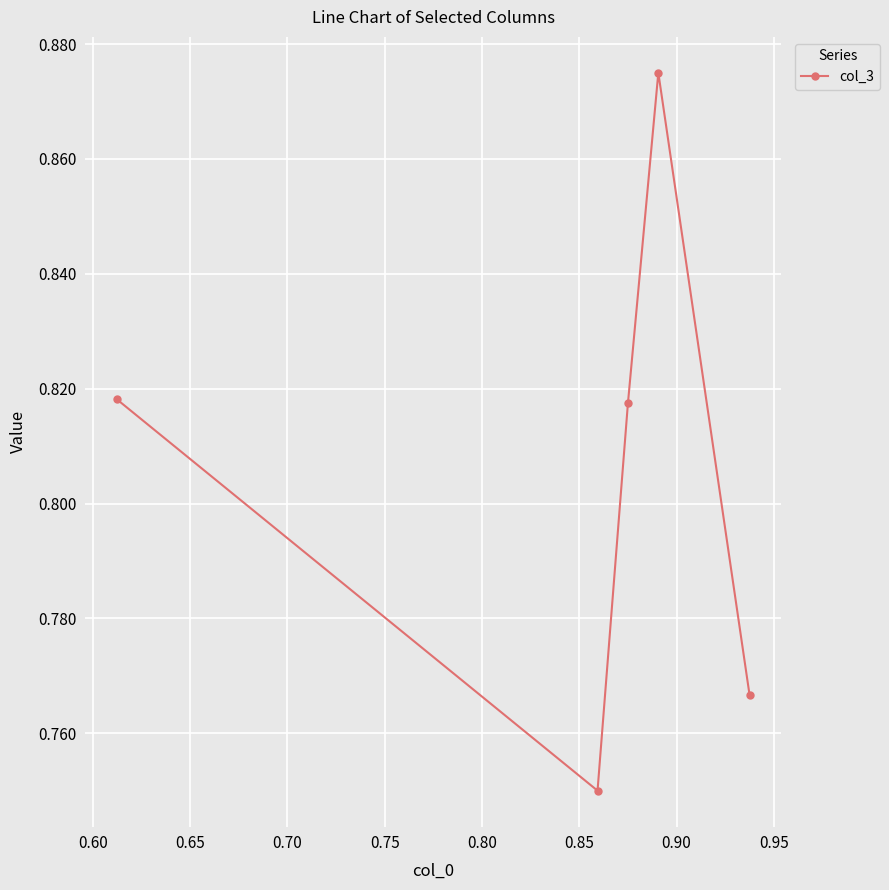

Is this an area chart (filled region under the line)?

No